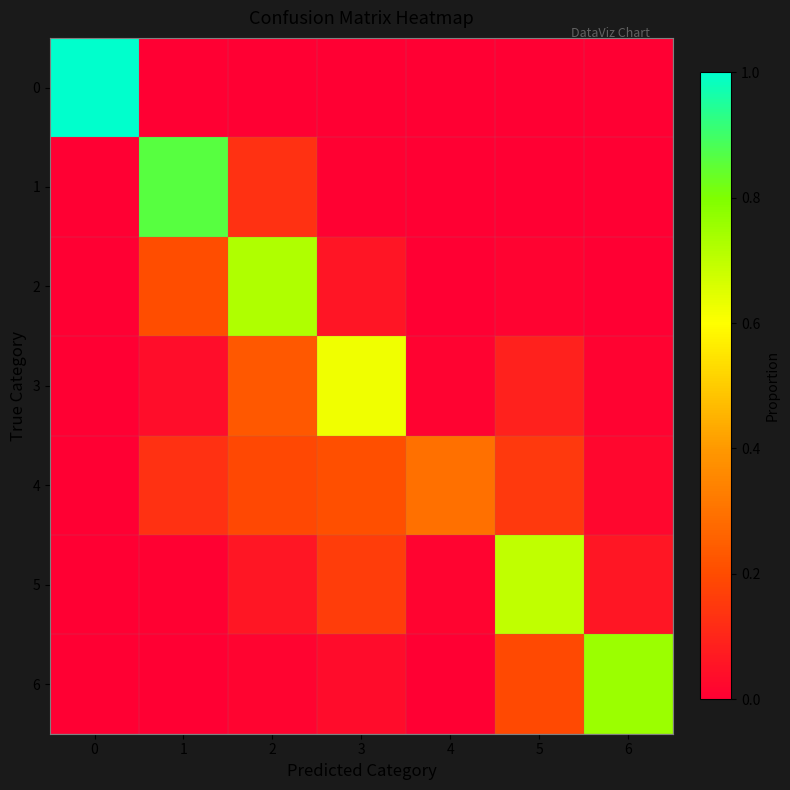

What is the greatest value displayed?

1.0